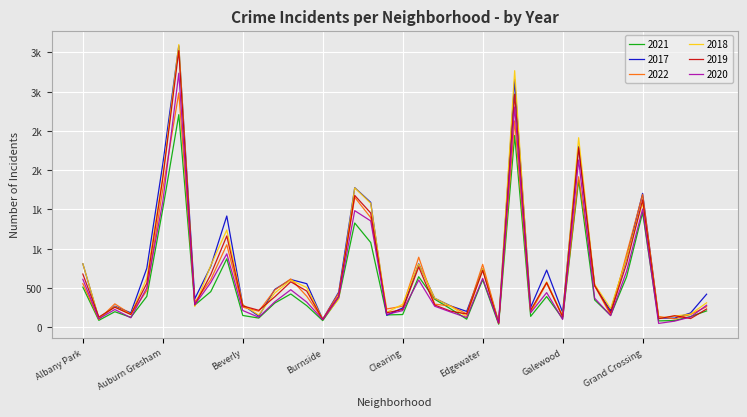

Does the chart display data point markers on the line(s)?

No